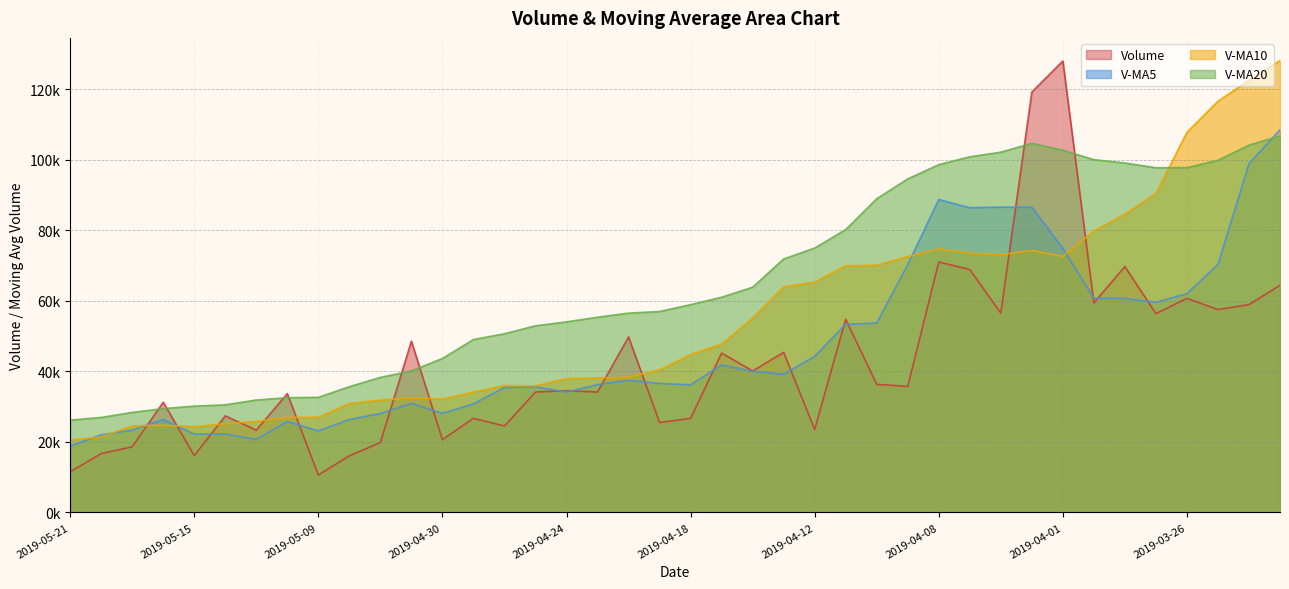

Read the volume value at 2019-04-18.

26640.8